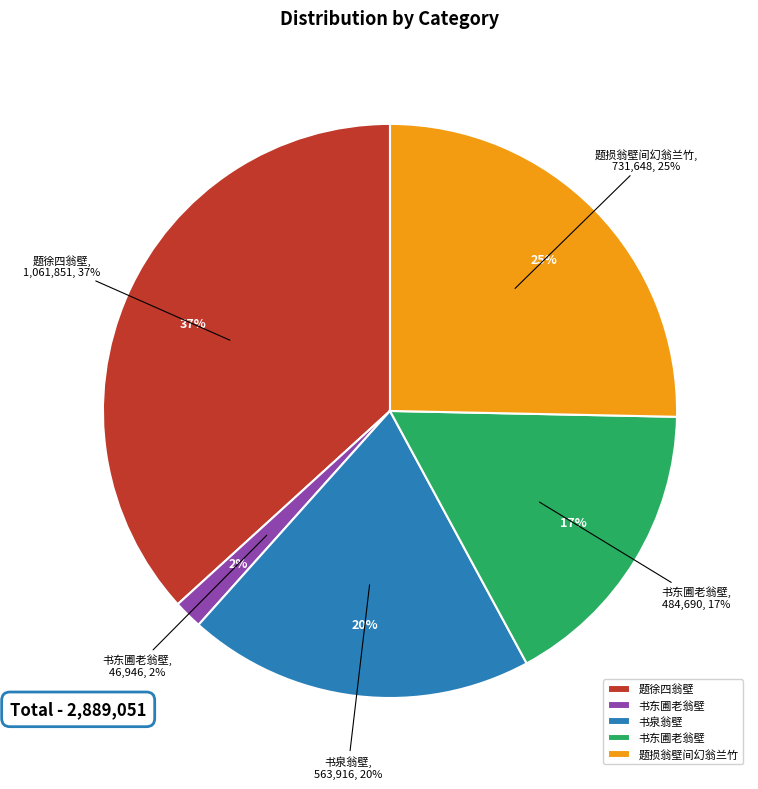

How many slices are in this pie chart?

5